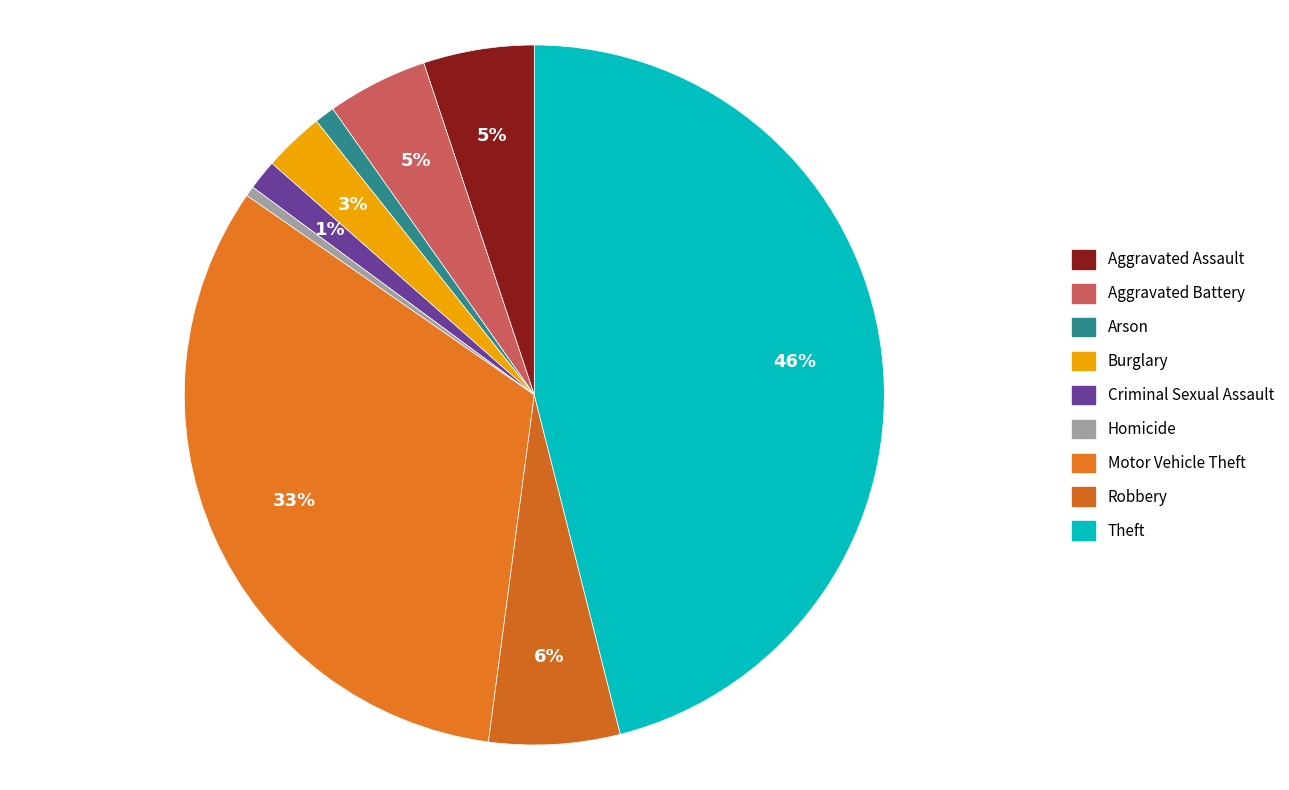

To the nearest percent, what is the difference between the largest and smallest slice percentages?

46%